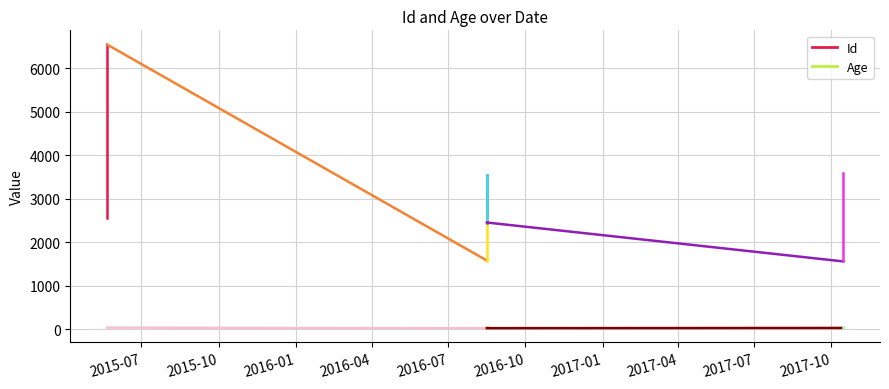

The value of Id at 2015-10 is 11180. True or false?

False